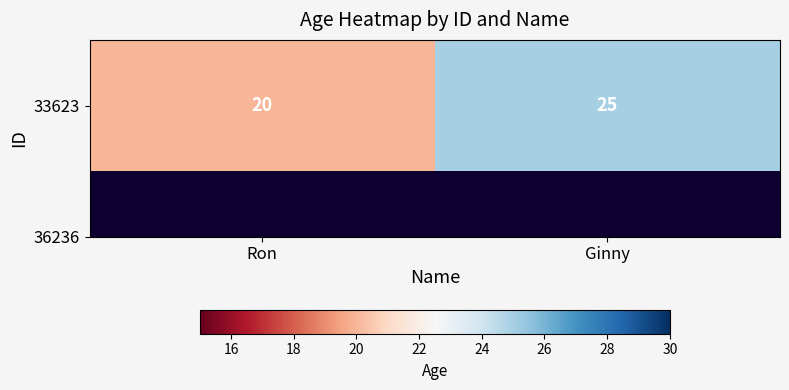

Reading right to left, extract all data points from this chart.

Ginny=25	Ron=20